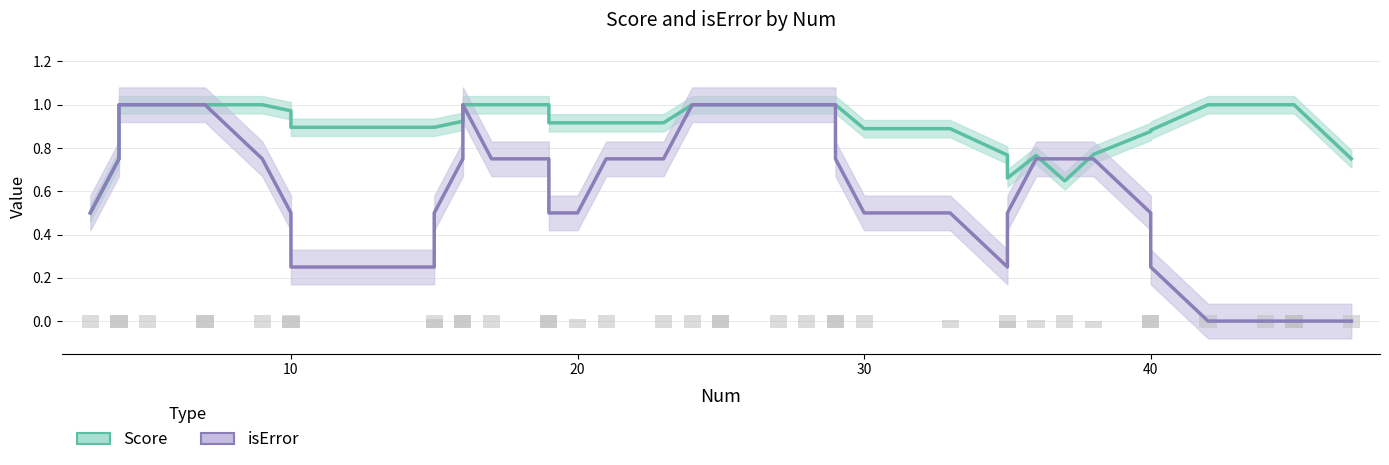

Which series changed the most between 10 and 33?

Score